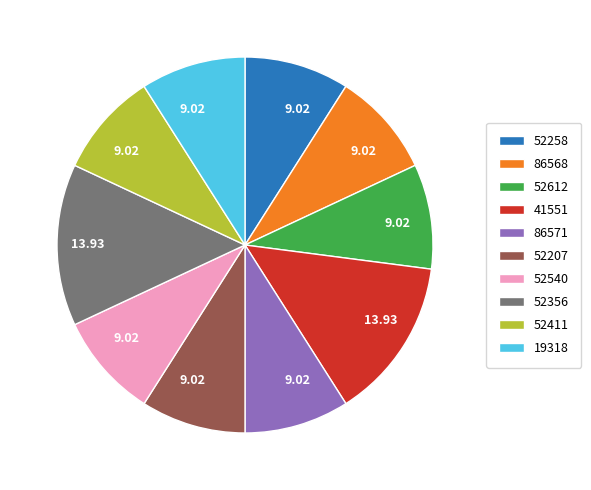

How many slices are in this pie chart?

10